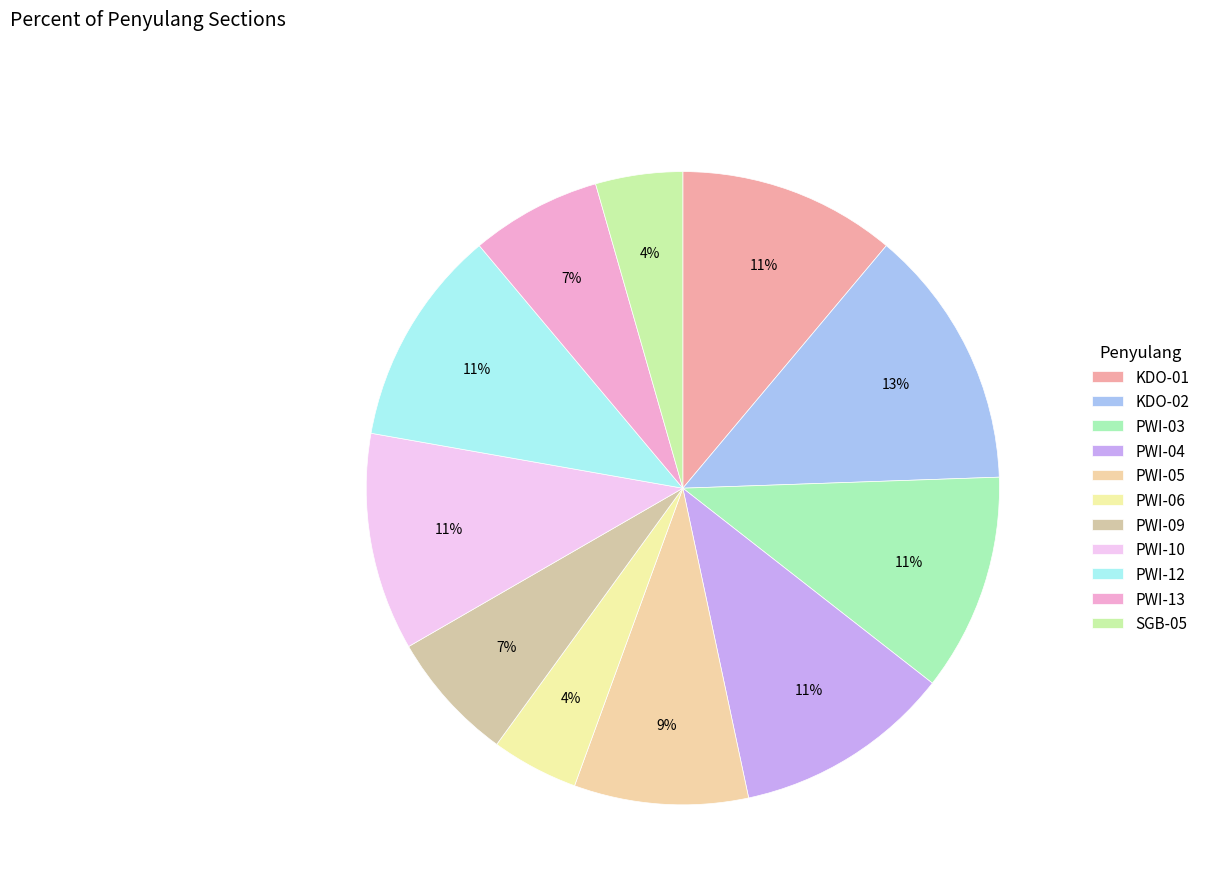

Count the number of slices in the pie.

11